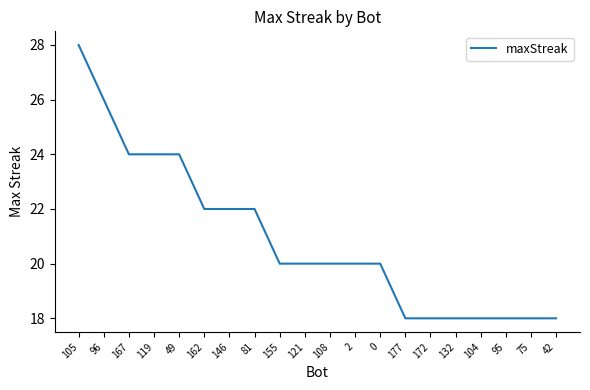

What position from the left is 75?

19